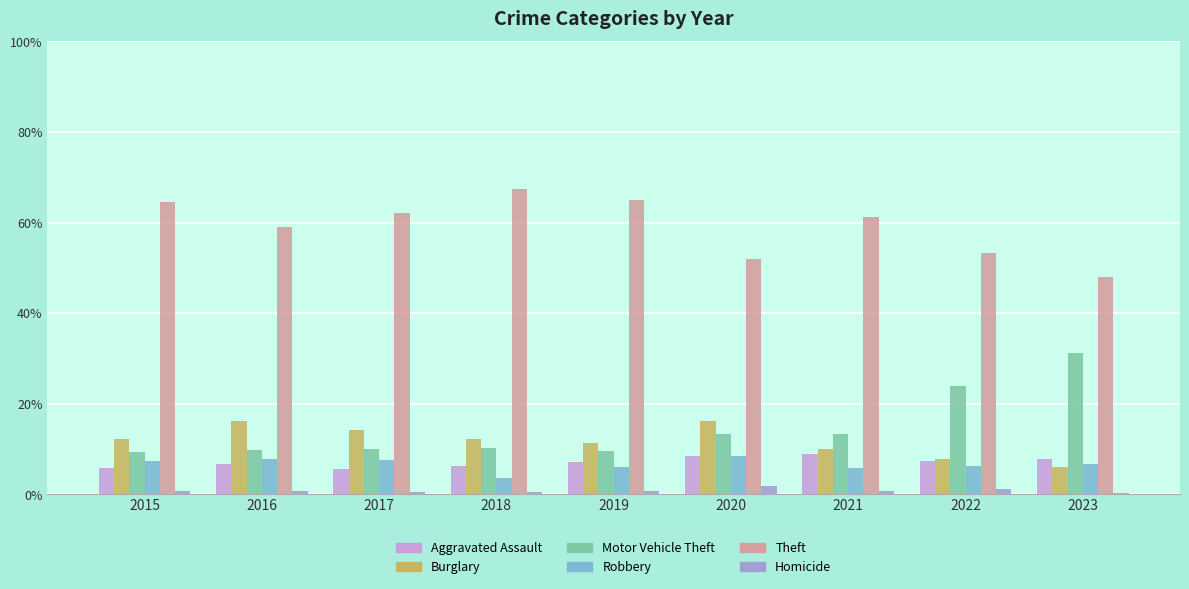

What is the spread (max minus min) of values at 2016?

58.3